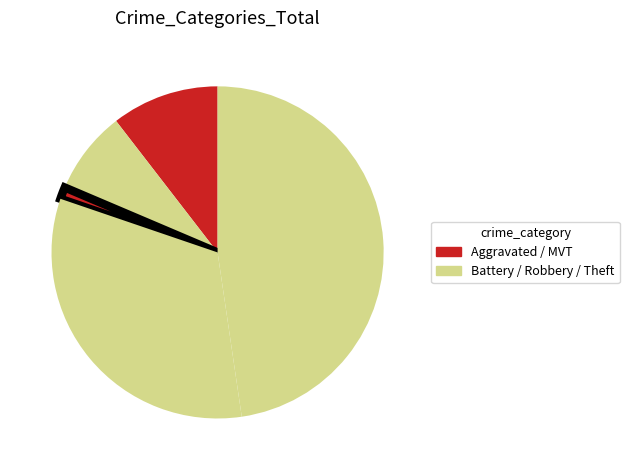

Count the number of slices in the pie.

5